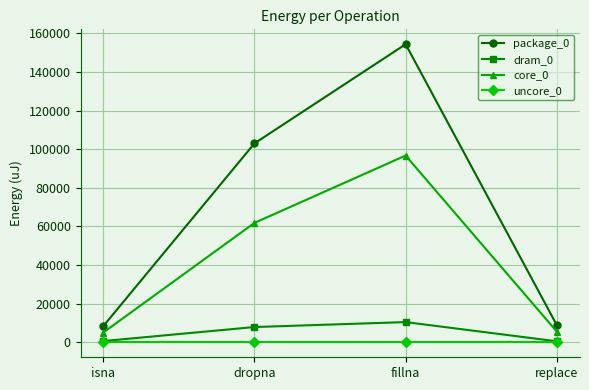

True or false: core_0 and package_0 cross at least once.

False